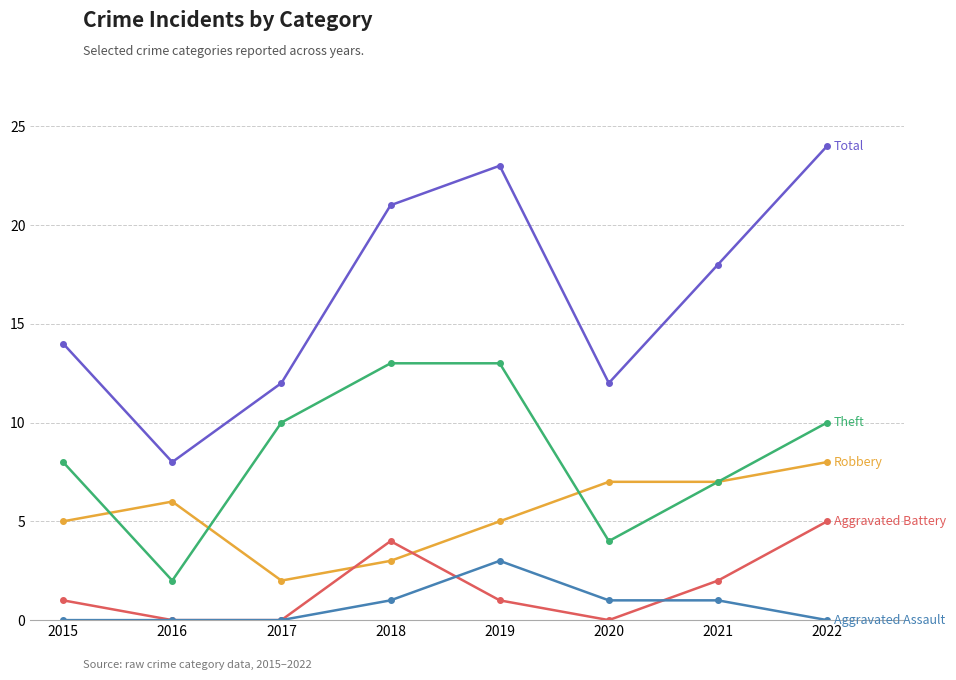

Which label corresponds to the largest value in the chart?

2022